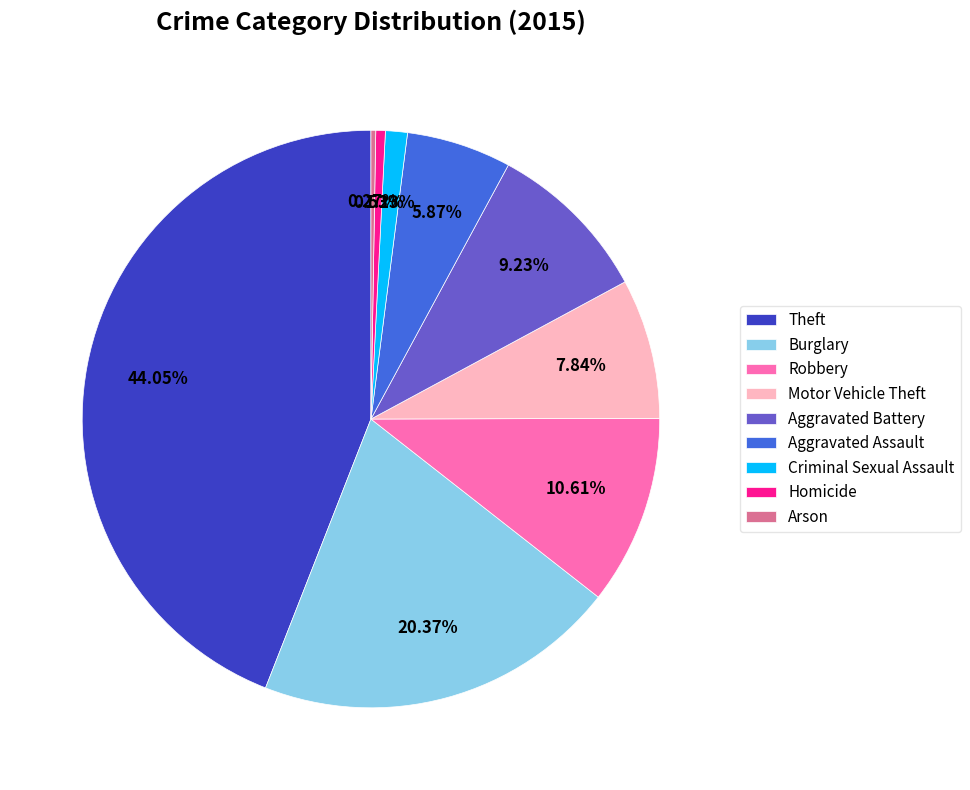

What is the largest slice in the pie chart?

Theft